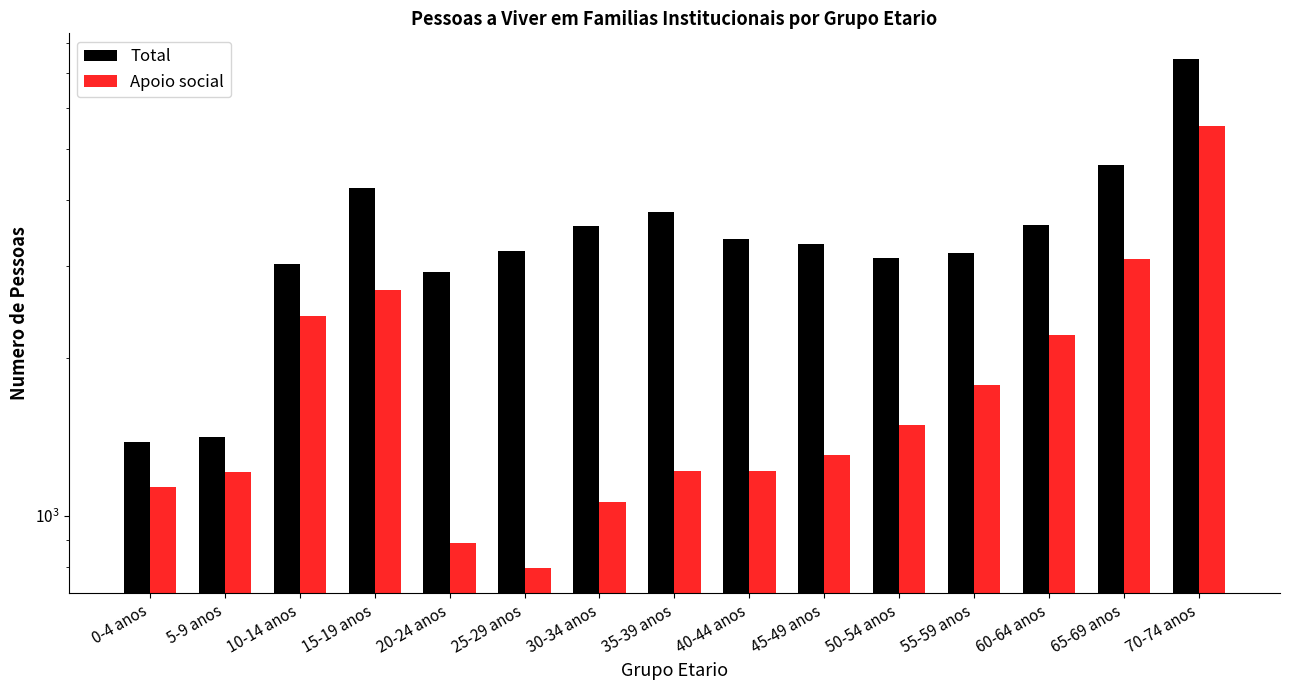

How many bars are there in each group?

2